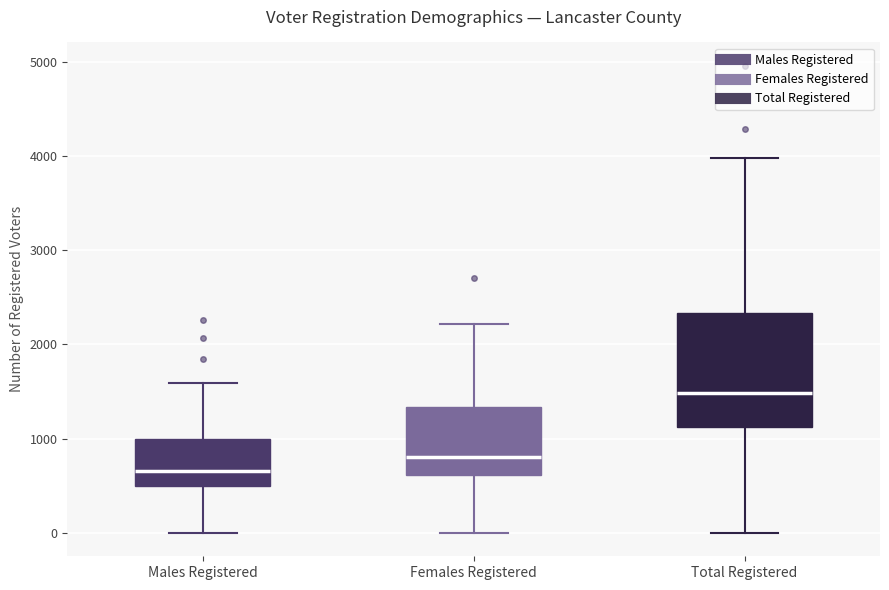

Reading left to right, transcribe this box plot: for each box, give where its median line is, the range the box spans, and where its two whiskers end, as read against the y-axis. The values are not printed on the chart, so give them approximately, as read against the axis.

Males Registered: median 700, box 500 to 1000, whiskers 0 to 1600
Females Registered: median 800, box 600 to 1300, whiskers 0 to 2200
Total Registered: median 1500, box 1100 to 2300, whiskers 0 to 4000